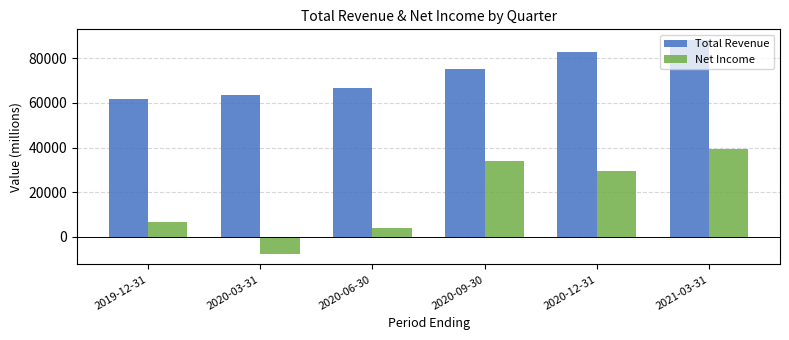

Reading left to right, extract all data points from this chart.

Total Revenue: 61800	63500	66800	75100	83000	88200
Net Income: 6800	-7600	3800	33800	29600	39400